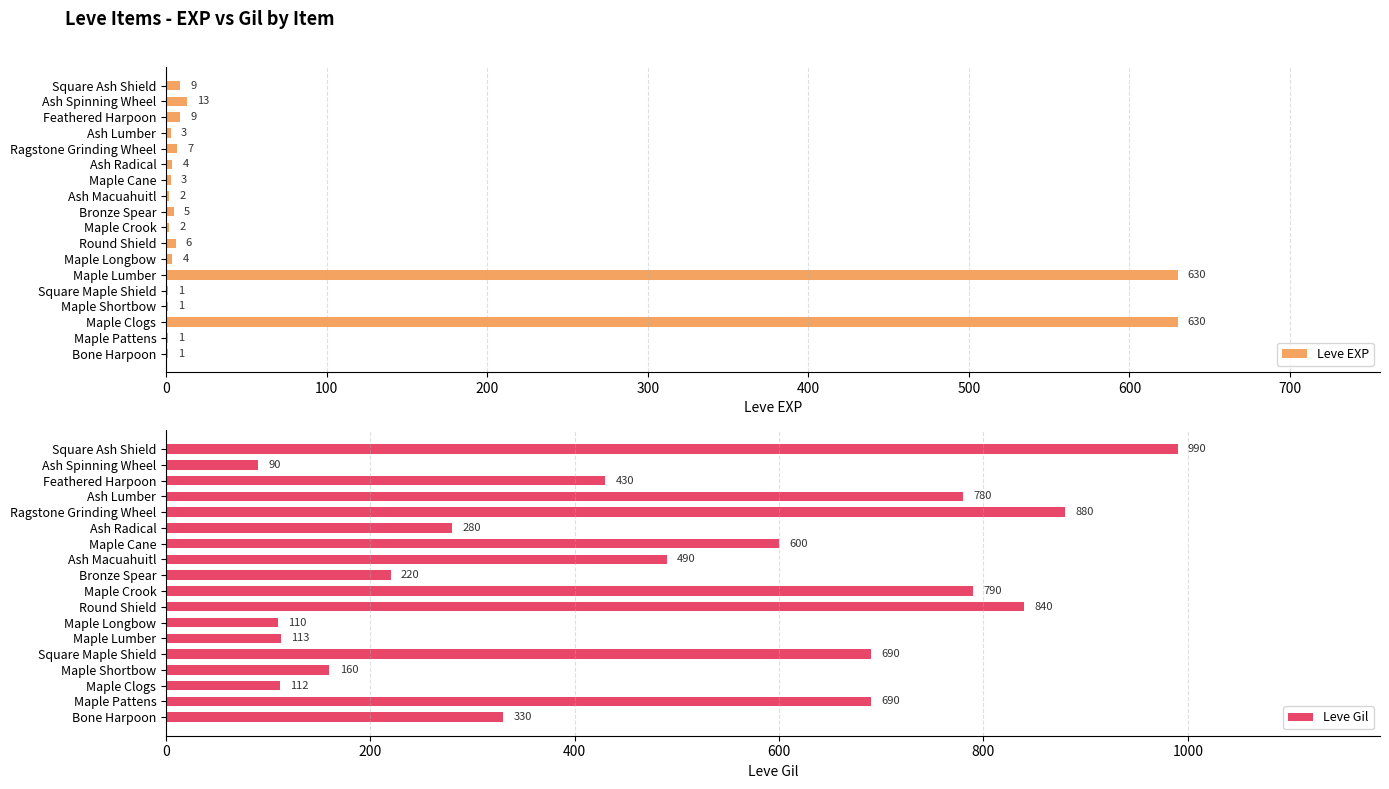

Read the Leve EXP value at Maple Lumber.

630